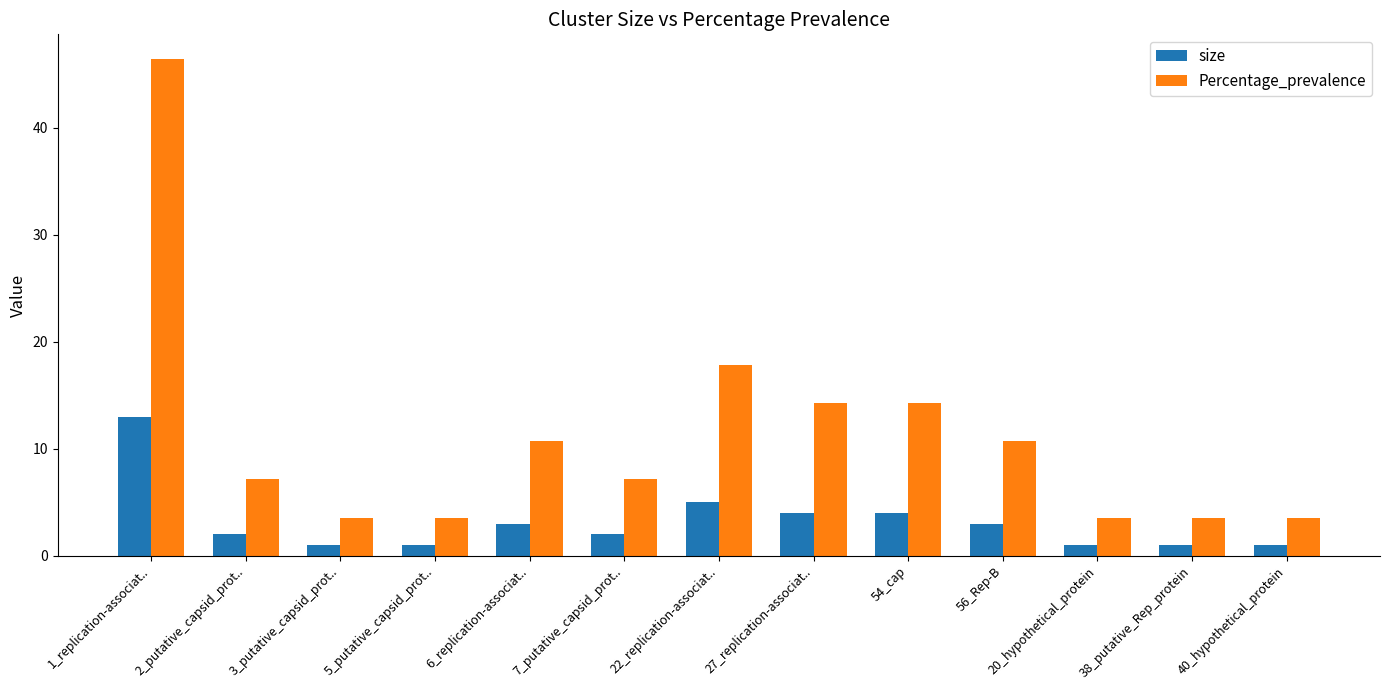

What is the difference between the maximum and second lowest values in the Percentage_prevalence series?

42.9